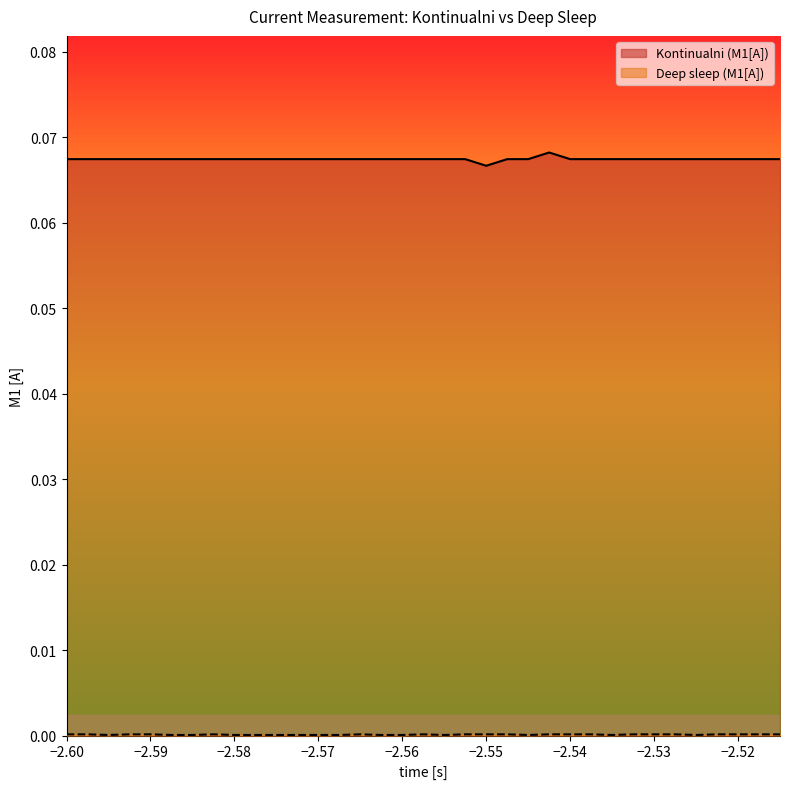

How many lines are shown in the chart?

2